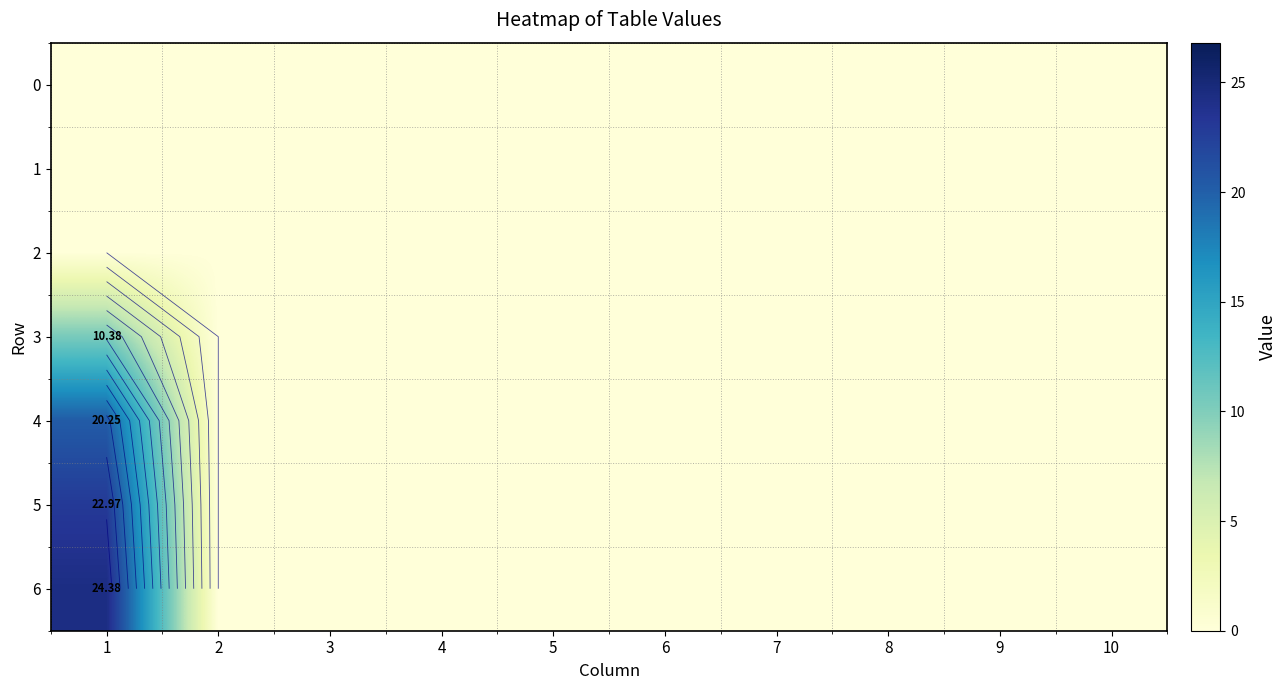

True or false: 5 has a value of 0.0 at 5.

True